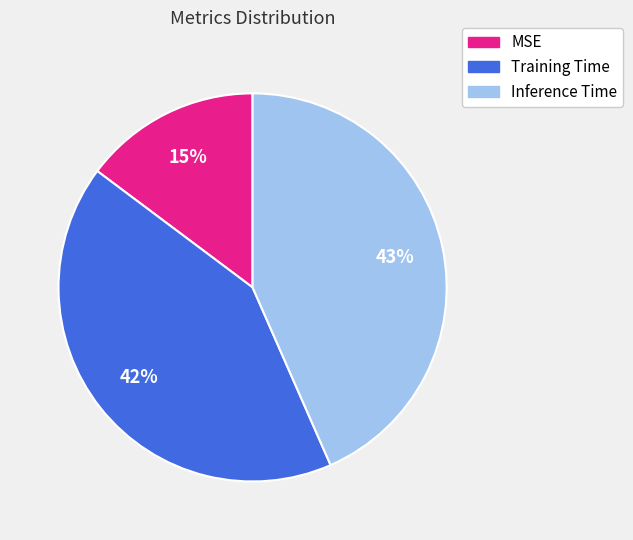

Which category has the smallest portion of the pie?

MSE